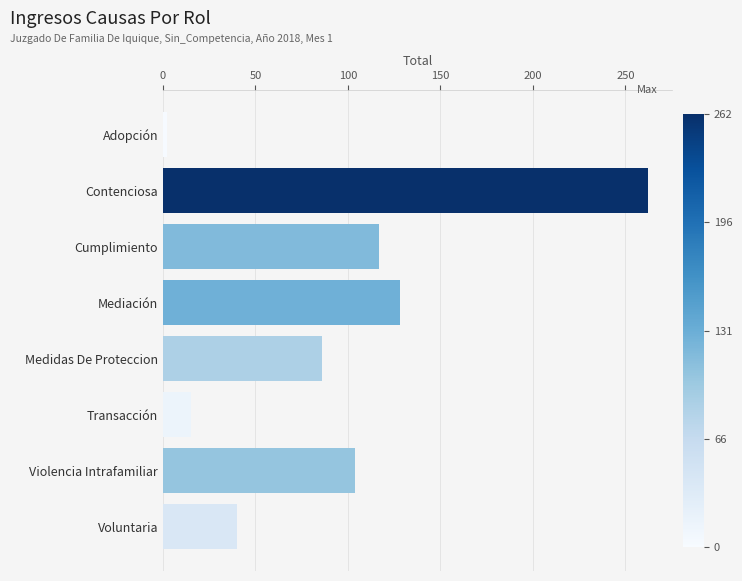

Rank the categories by value from highest to lowest.

Contenciosa, Mediación, Cumplimiento, Violencia Intrafamiliar, Medidas De Proteccion, Voluntaria, Transacción, Adopción